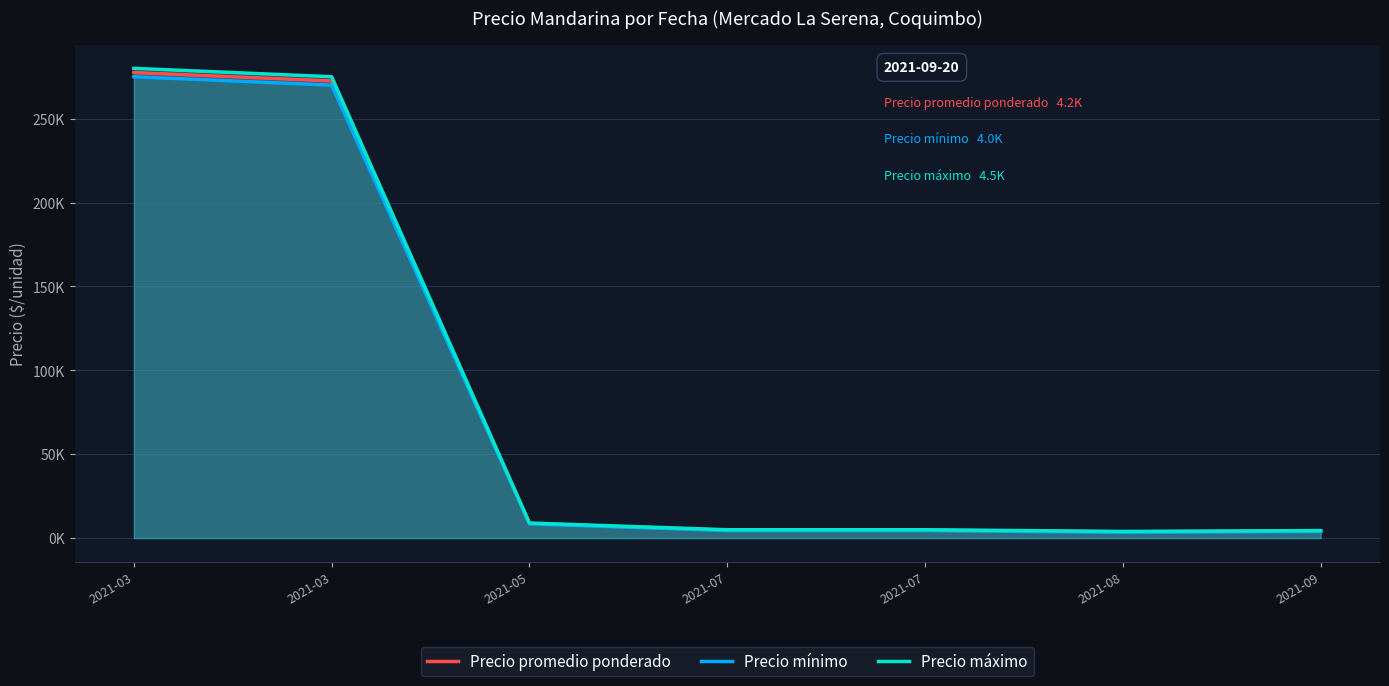

How many lines are shown in the chart?

3